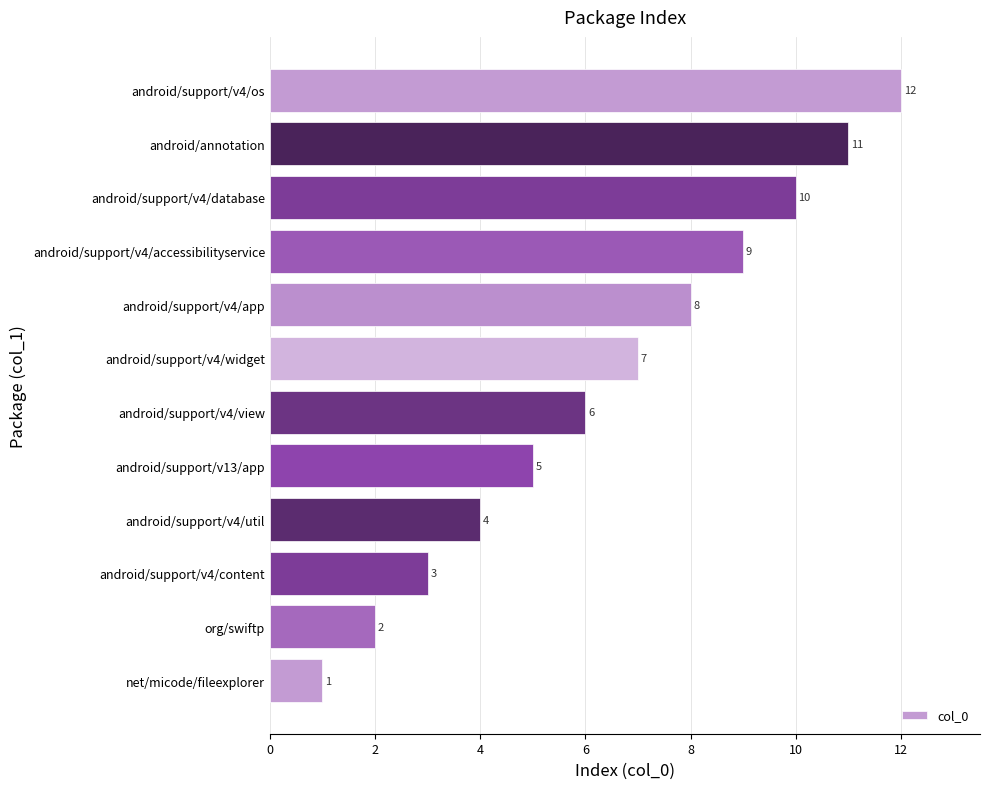

What is the minimum value shown in the chart?

1